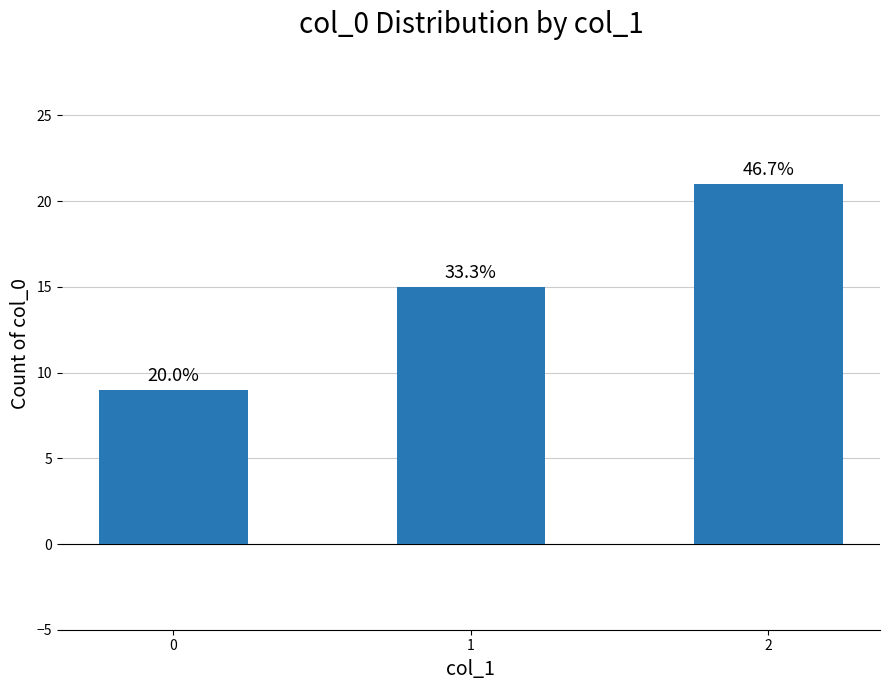

How many bars are there in total?

3